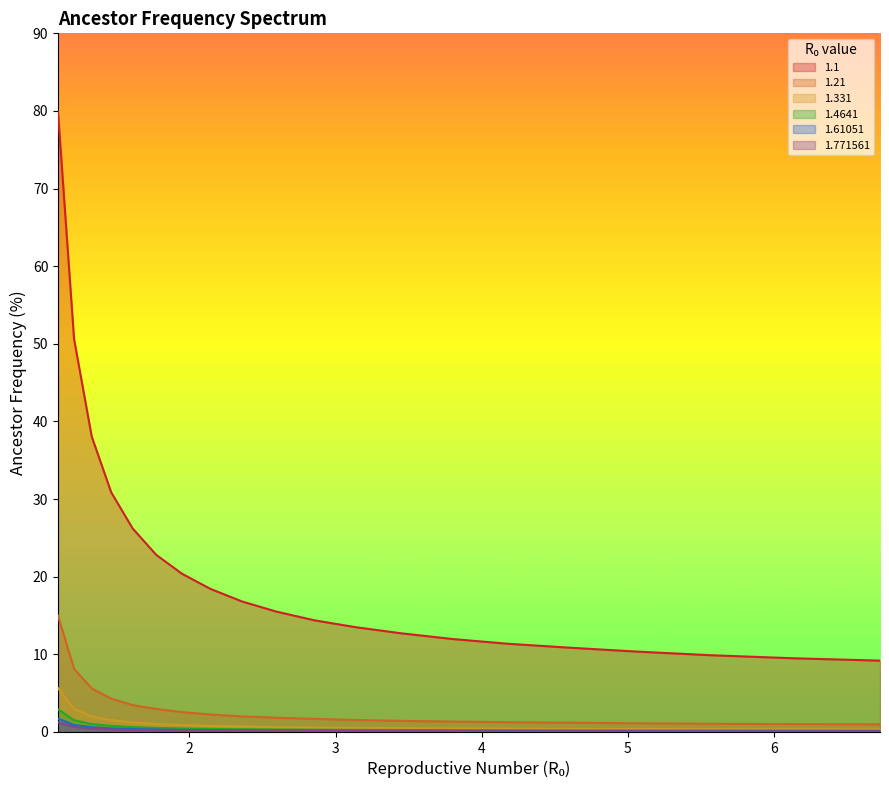

The 1.331 series shows 0.6 at 5. True or false?

True